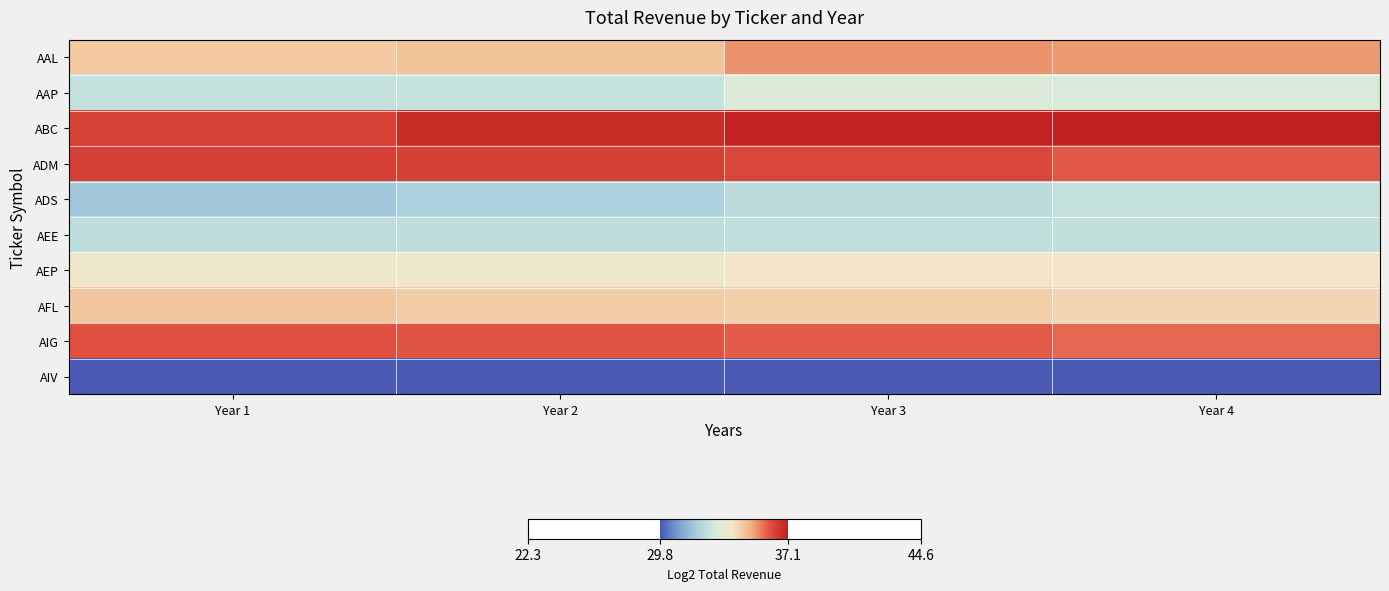

What is the spread (max minus min) of values at Year 2?

6.9